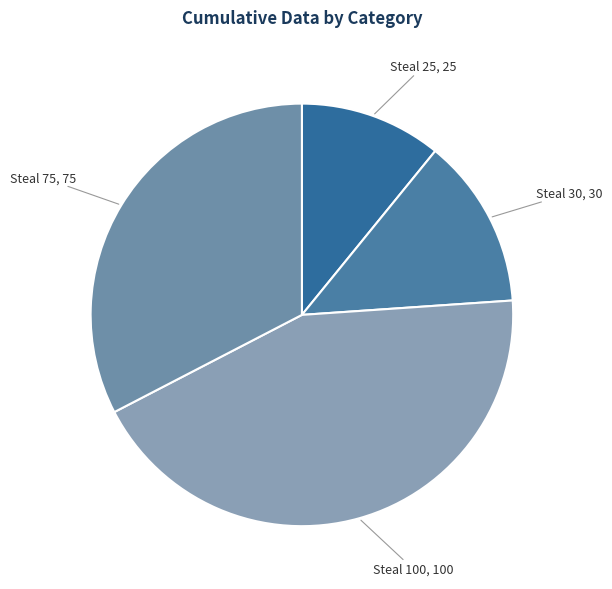

Is Steal 25 the majority of the pie?

No